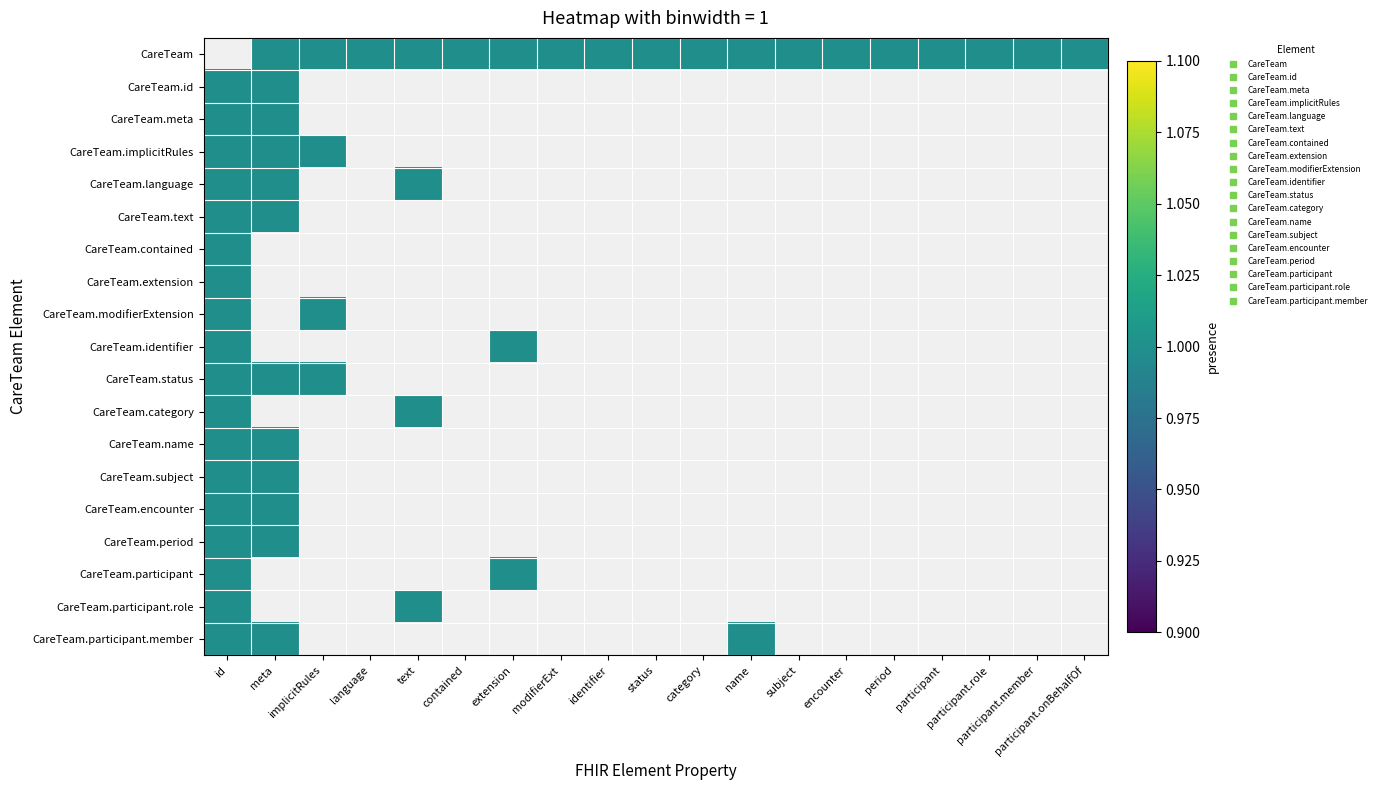

Which has a higher value, participant or id?

id